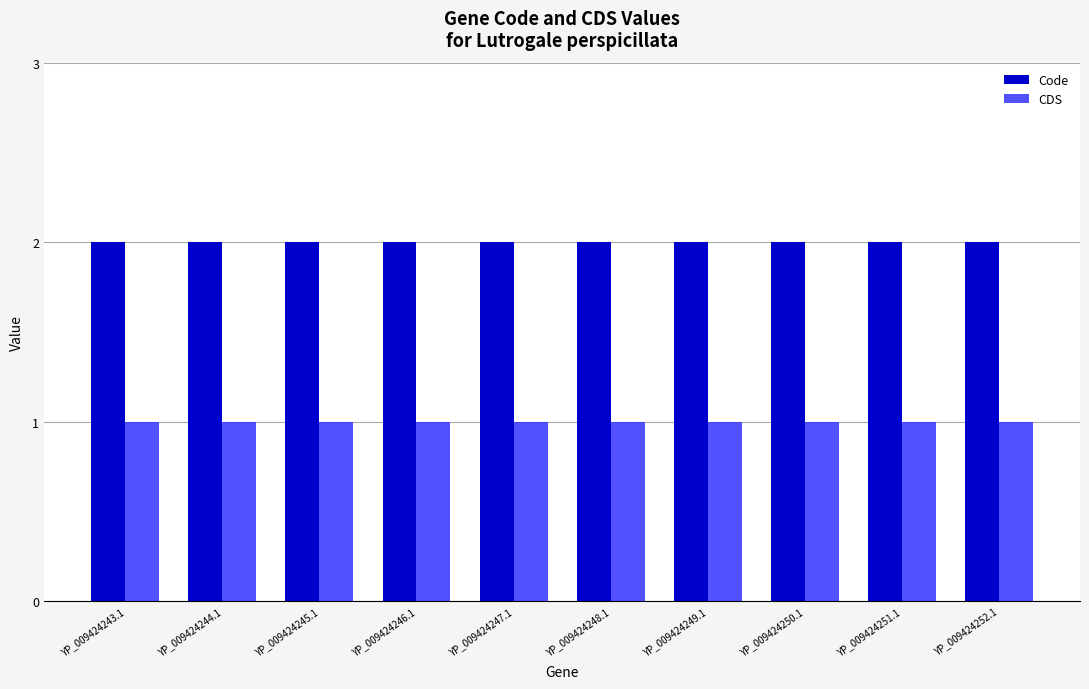

Reading left to right, list all the values displayed in this chart.

Code: 2	2	2	2	2	2	2	2	2	2
CDS: 1	1	1	1	1	1	1	1	1	1